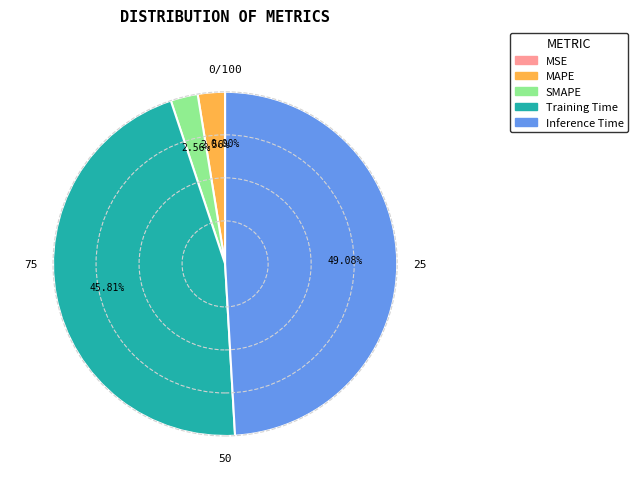

To the nearest percent, what is the difference between the MAPE and Training Time slice percentages?

43%